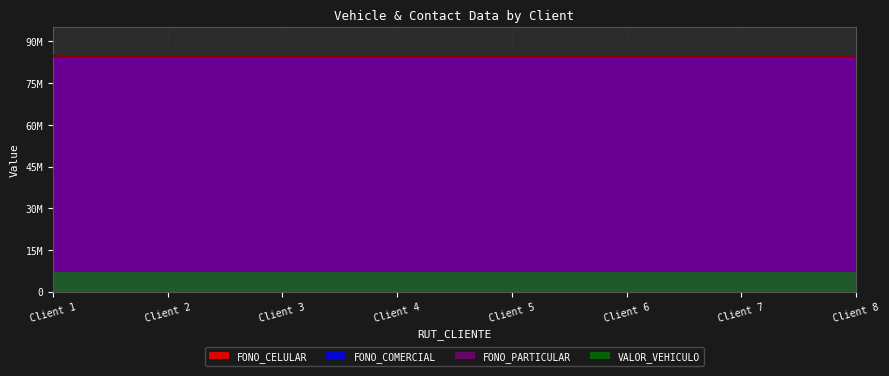

At which category is the sum across all series the highest?

1